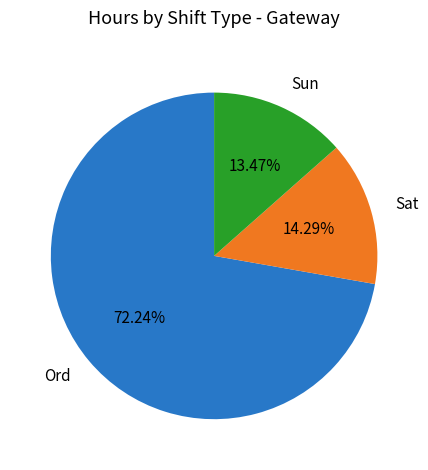

What percentage is the Sun slice, to the nearest percent?

13%